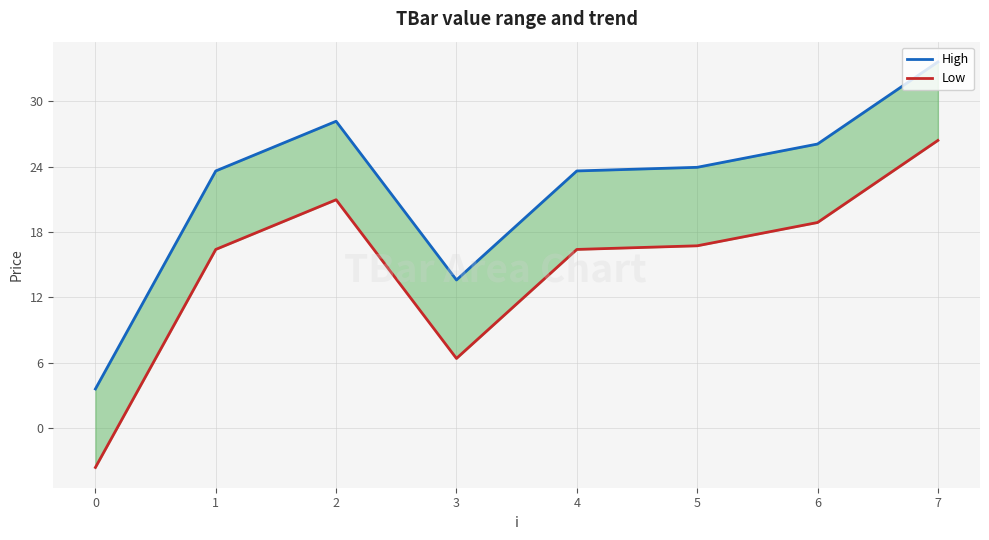

What is the sum of all High values?

176.2